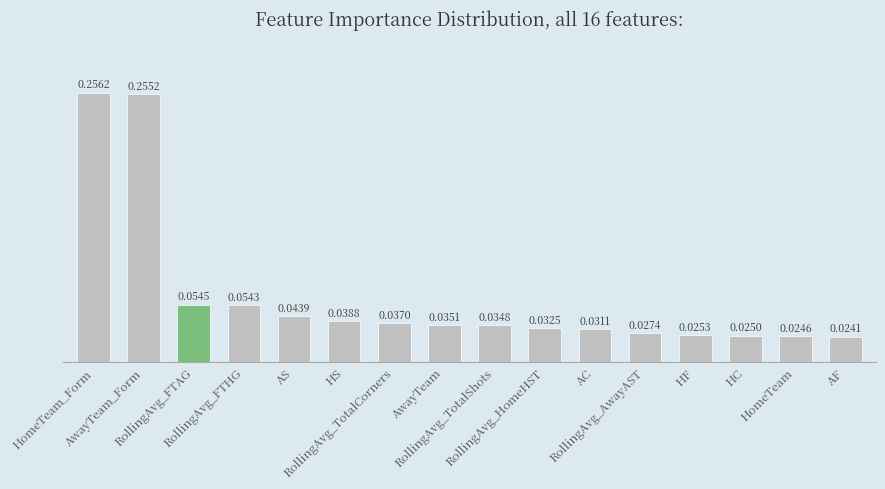

How many values are between 0 and 1?

16